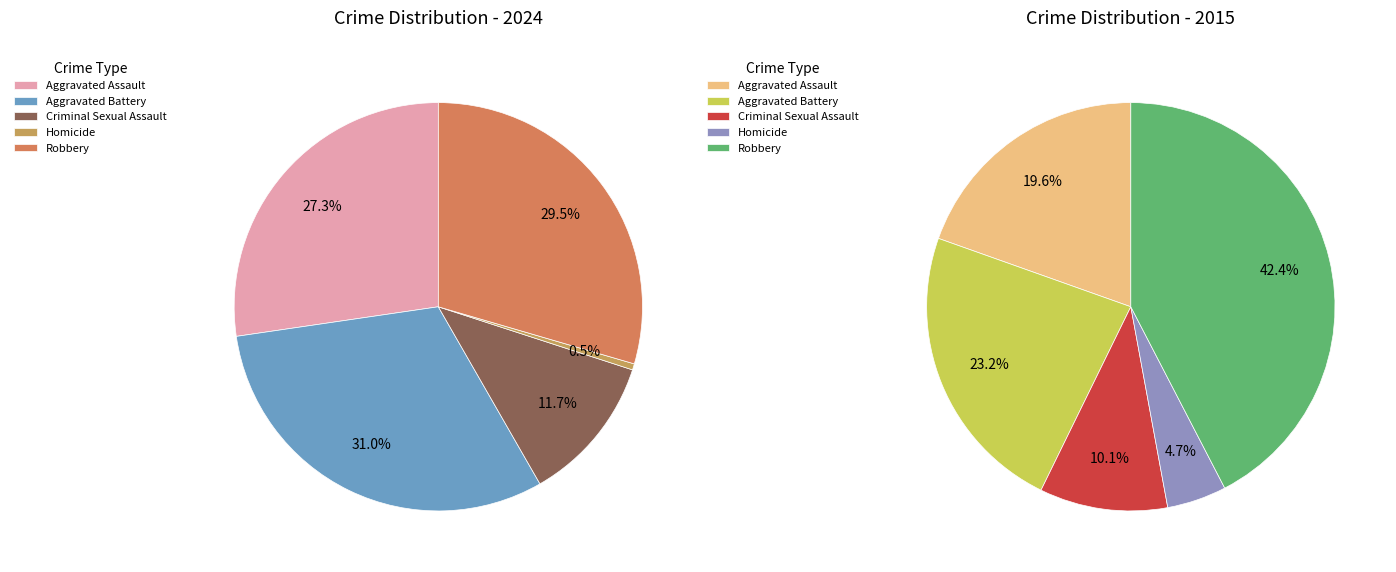

Count the number of slices in the pie.

5